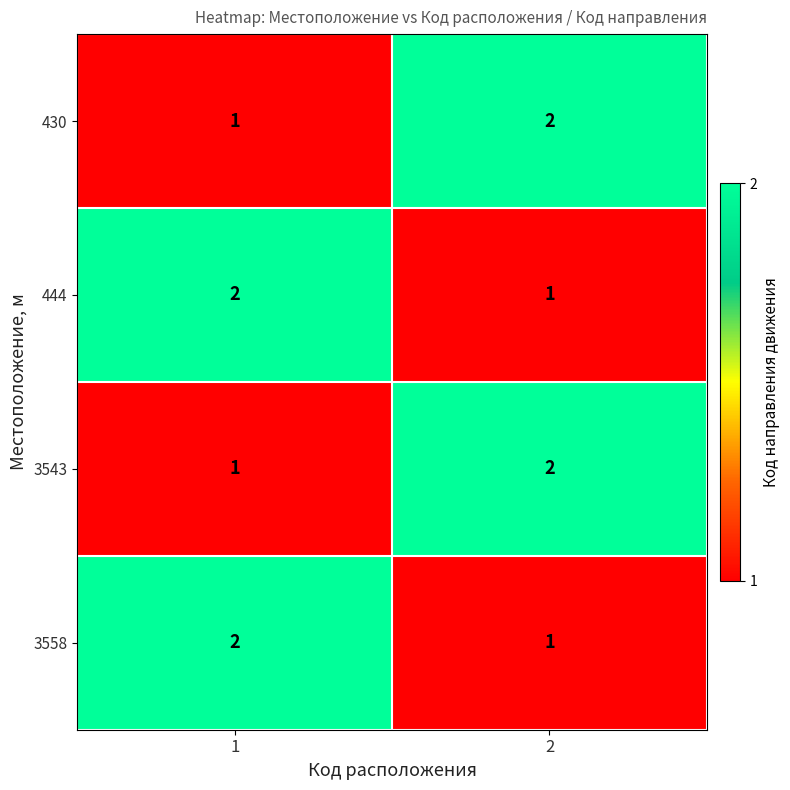

Reading left to right, transcribe all the data shown in this chart.

430: 1	2
444: 2	1
3543: 1	2
3558: 2	1